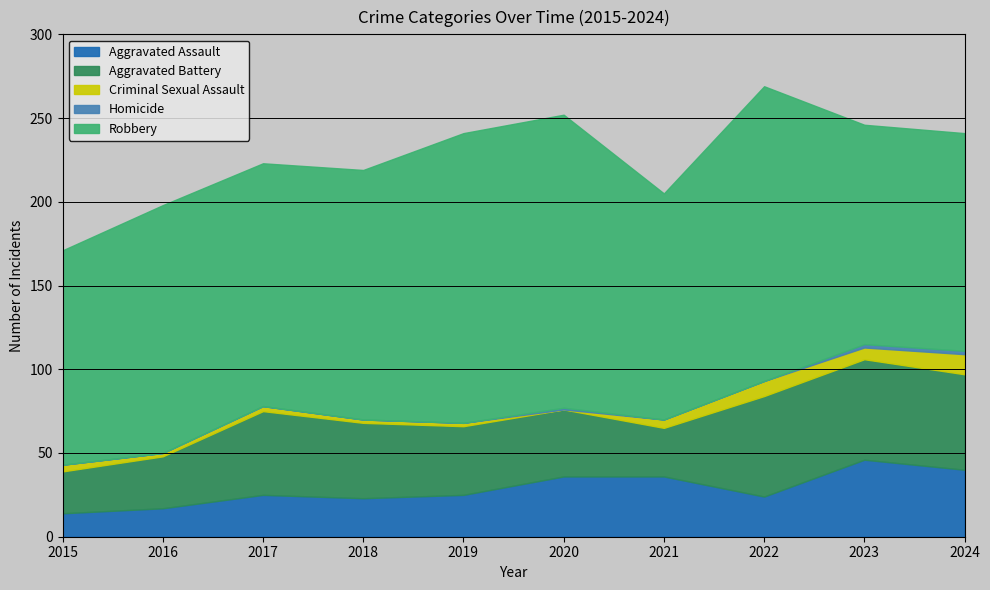

True or false: Homicide and Aggravated Battery intersect in this chart.

False